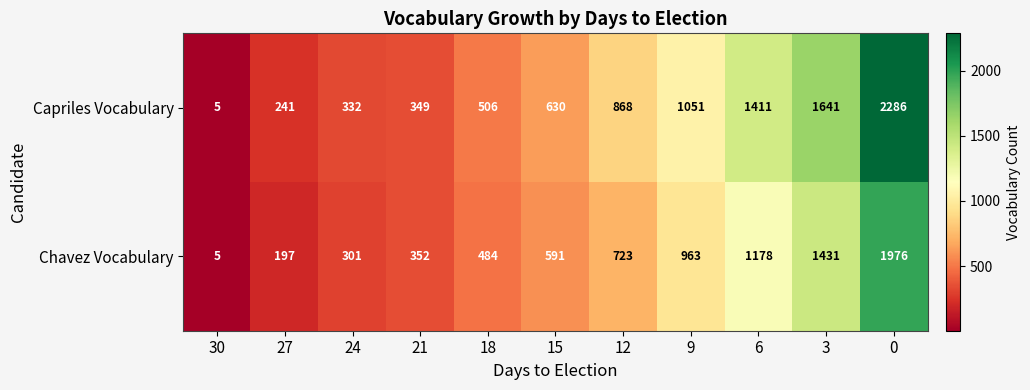

At how many categories does at least one series exceed 1933?

1